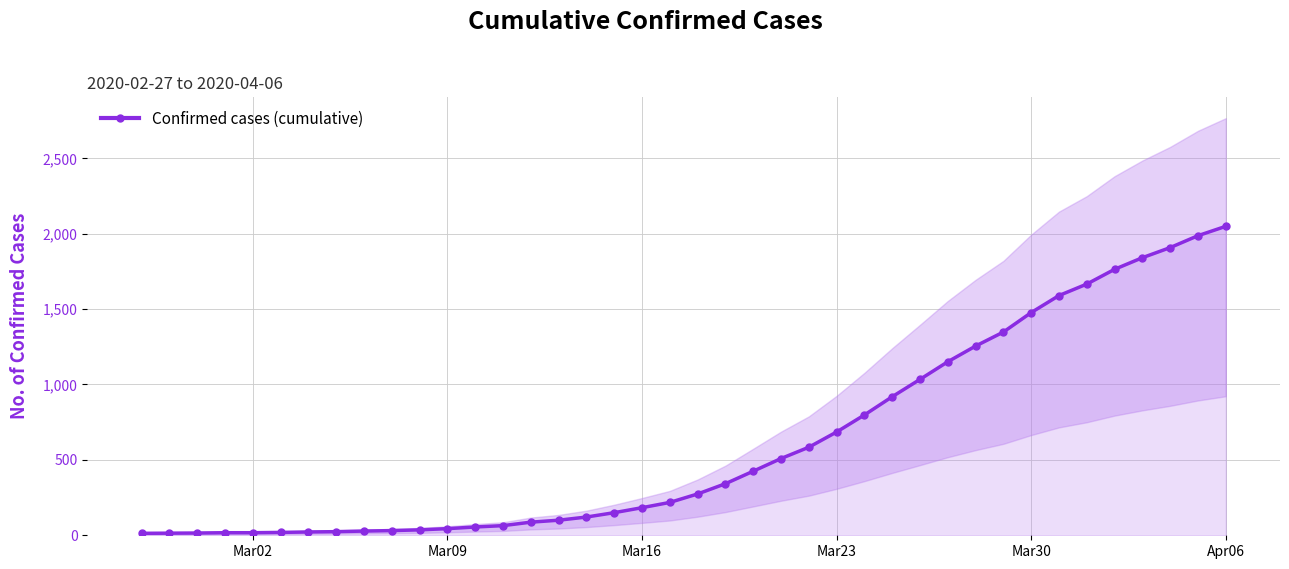

What is the maximum value for Confirmed cases (cumulative)?

2049